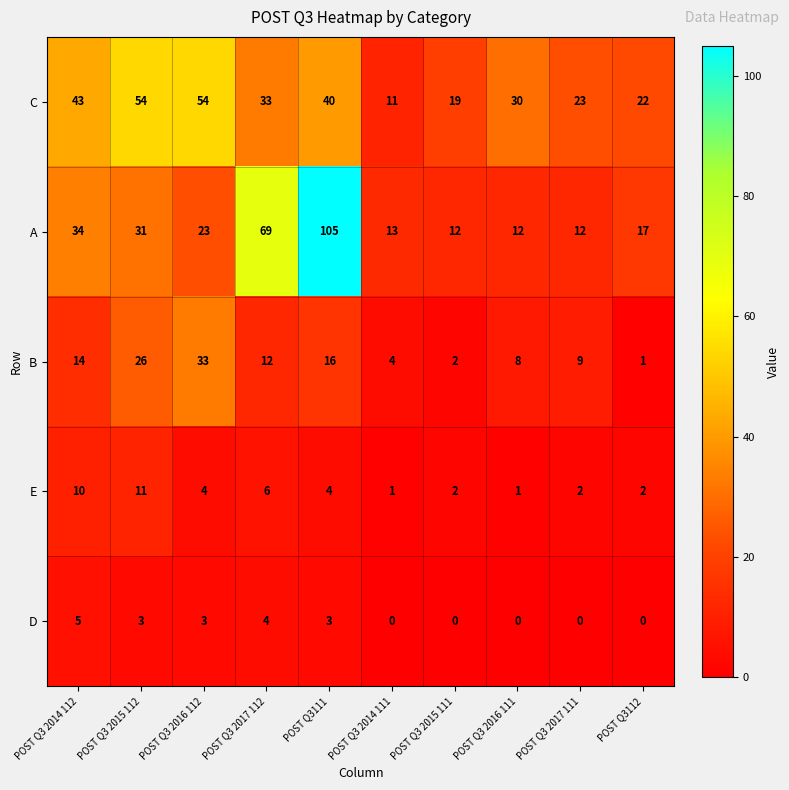

At which label is C closest to 32?

POST Q3 2017 112